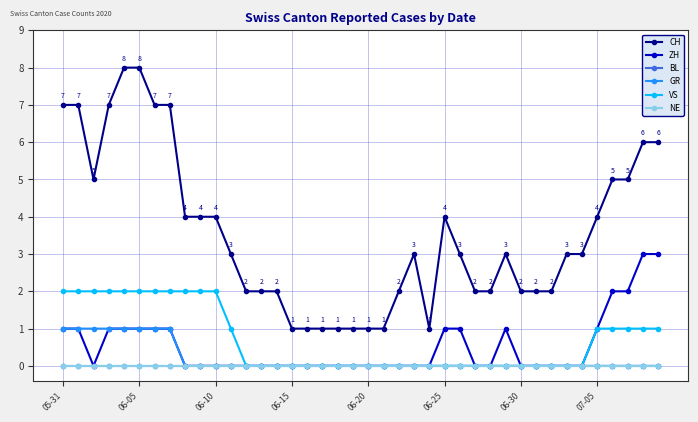

What is the label of the 20th point from the left?

19